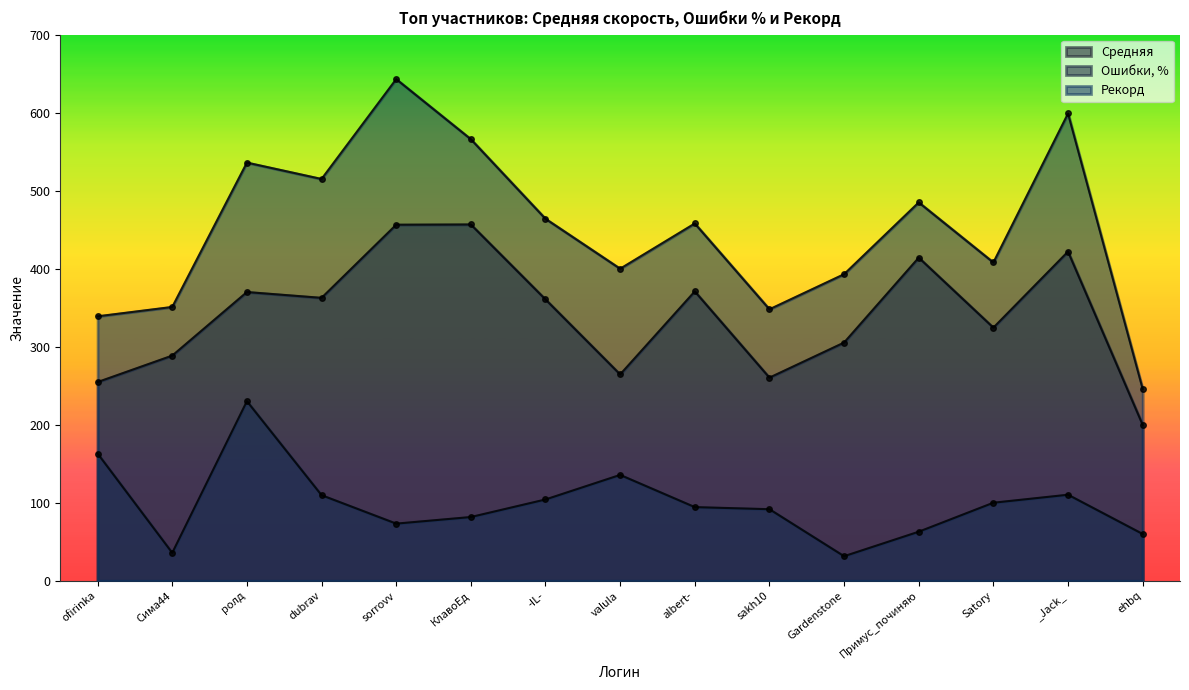

How many distinct data groups are displayed?

3